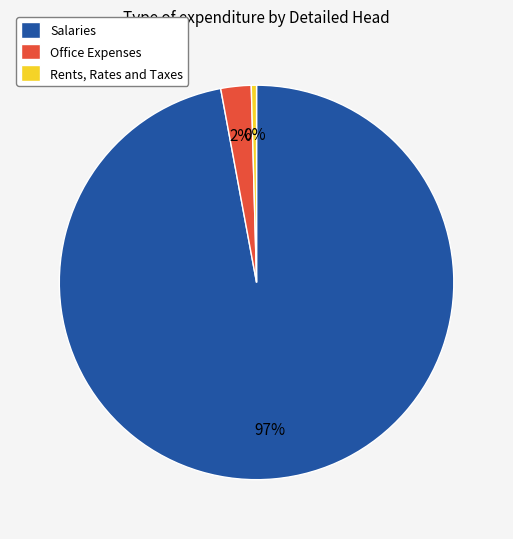

The Salaries slice represents 81% of the pie. True or false?

False